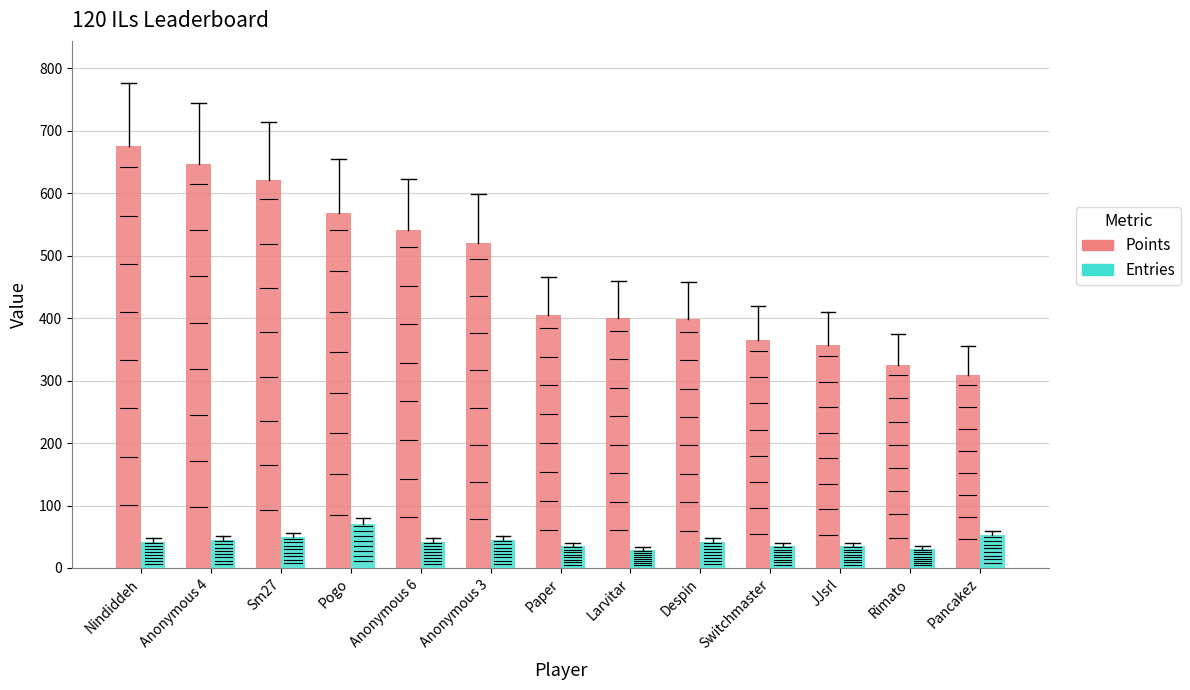

Rank the series by their maximum value, from lowest to highest.

Entries, Points